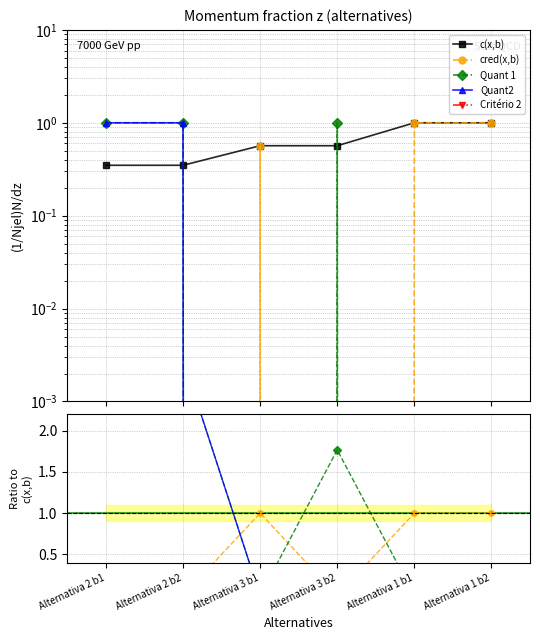

Where is the first local minimum for cred(x,b)?

Alternativa 3 b2